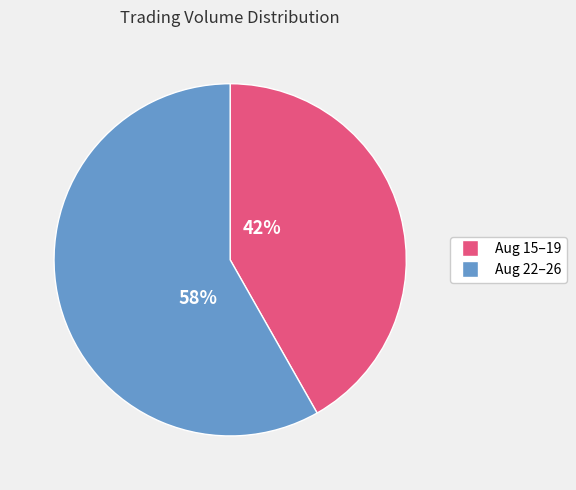

Is there a majority slice in this chart?

Yes